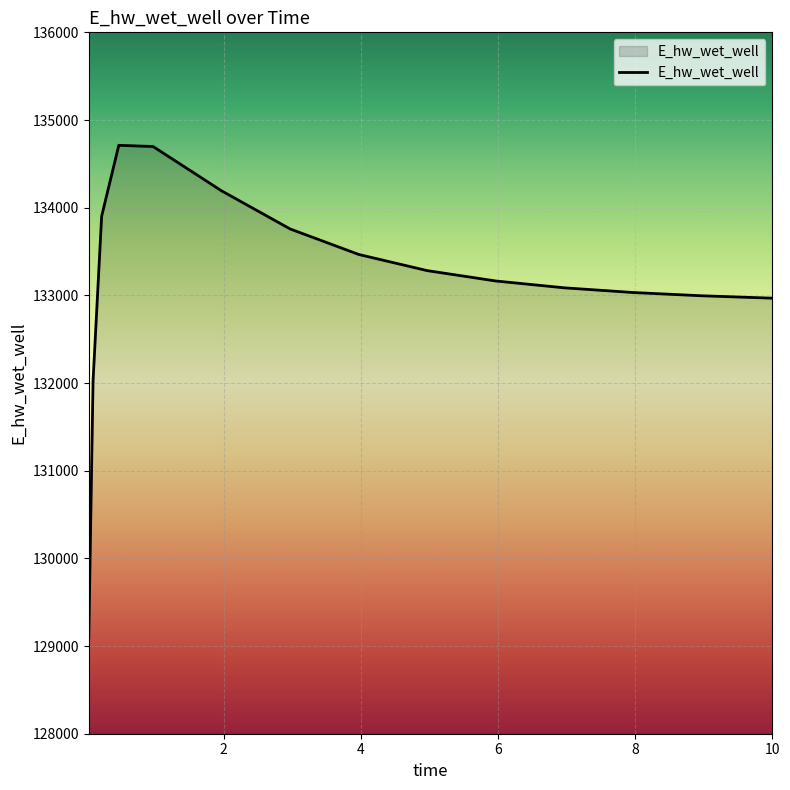

What is the maximum value shown in the chart?

134711.4